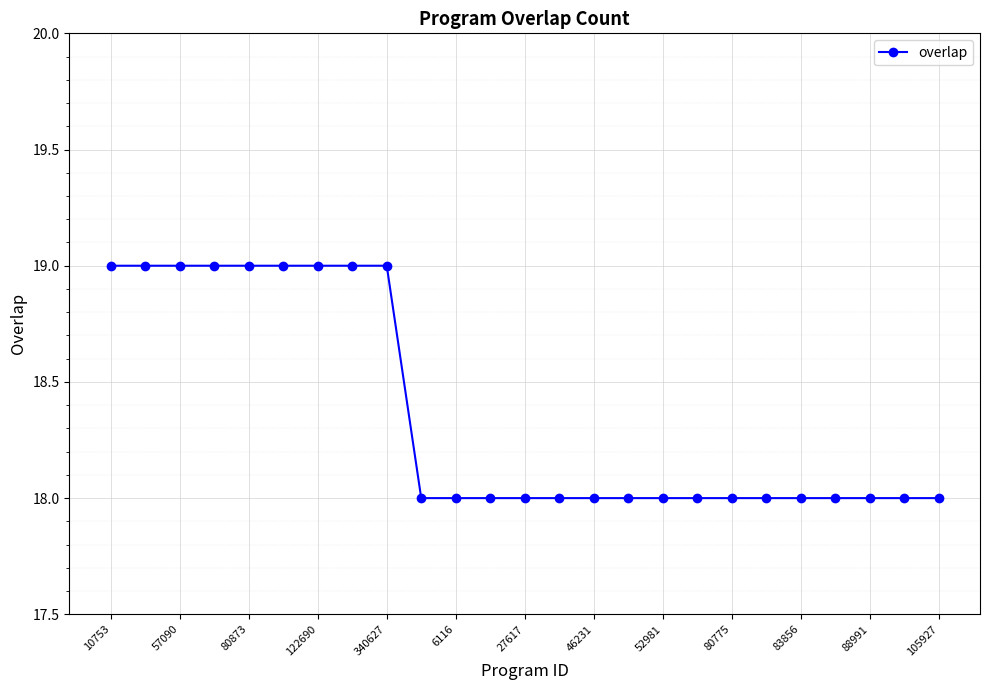

How many data points does each series have?

25